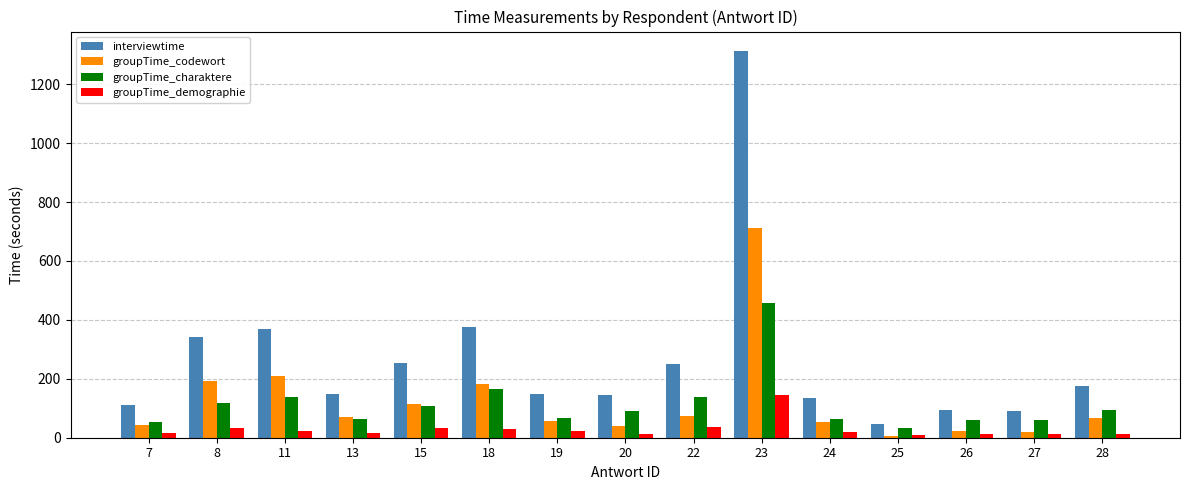

The value of groupTime_codewort at 18 is 181.7. True or false?

True